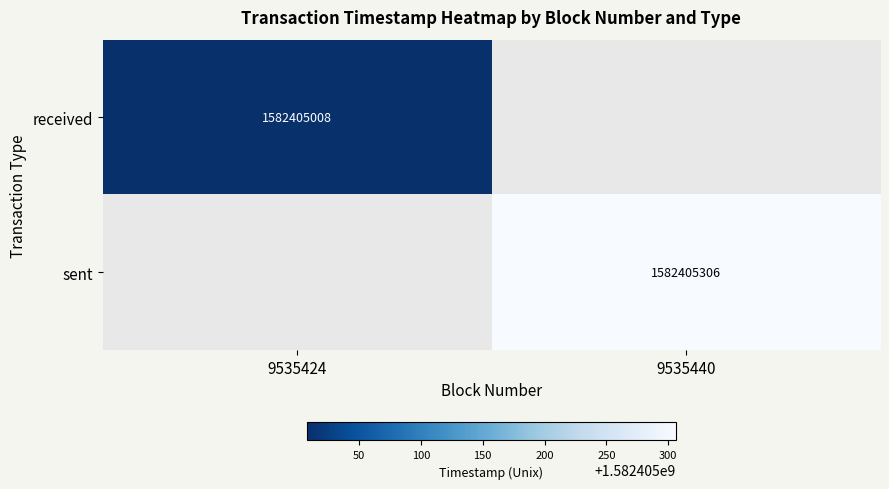

At how many categories does at least one series exceed 1053657943?

2